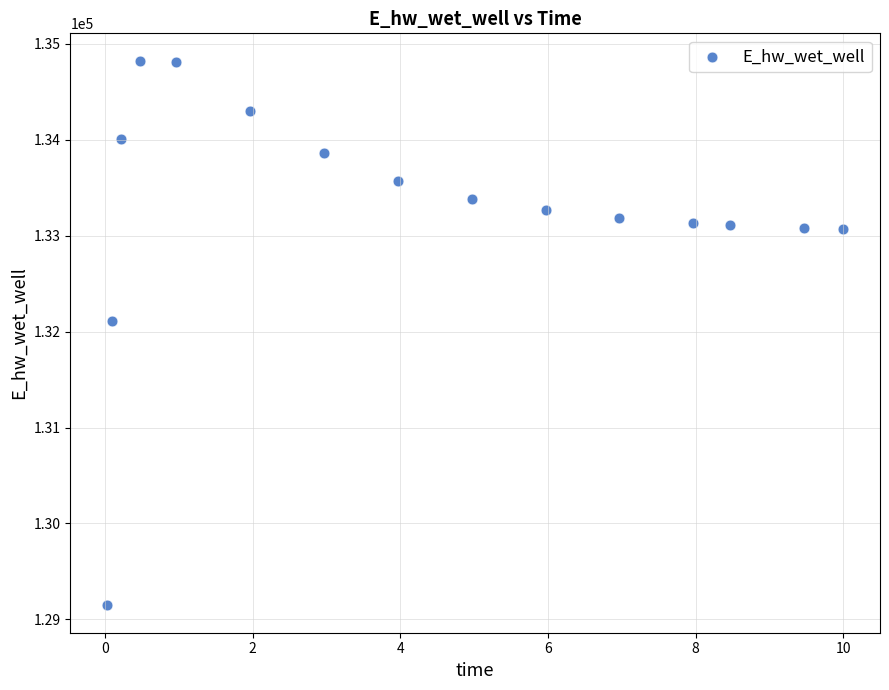

What Y value in the scatter plot is closest to 131985?

132109.4